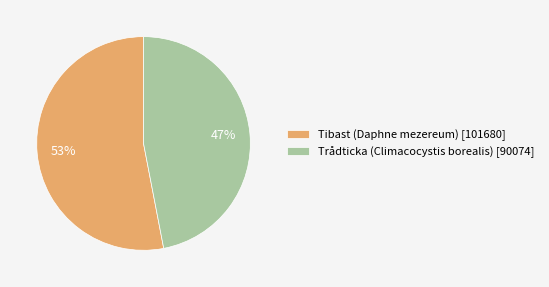

Rank the categories by value from highest to lowest.

Tibast (Daphne mezereum), Trådticka (Climacocystis borealis)